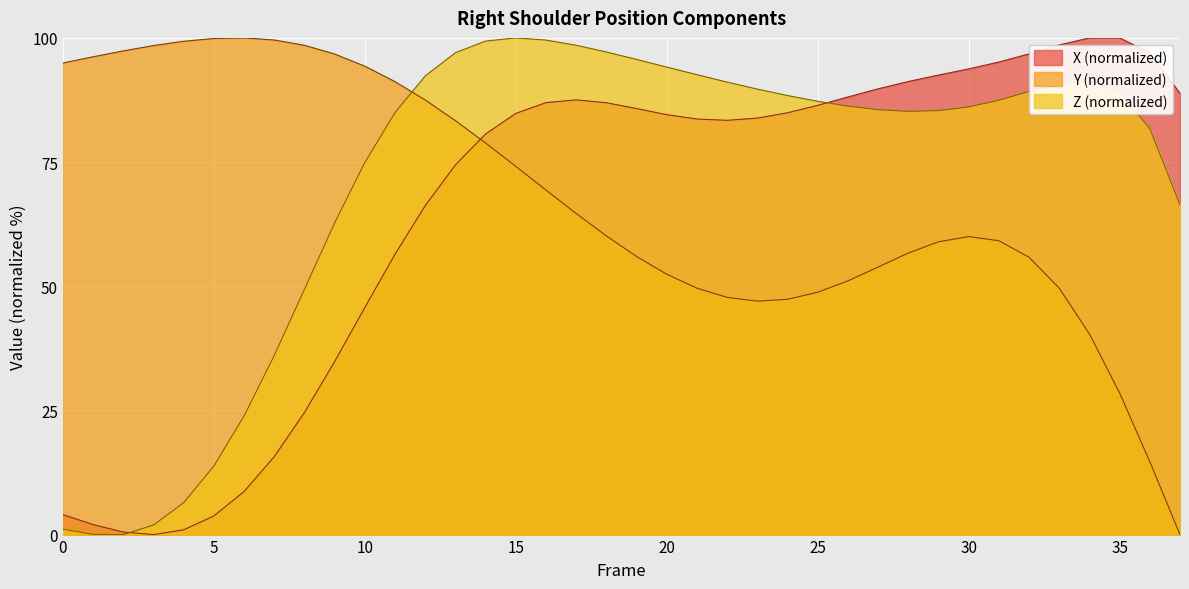

True or false: Z has a value of 84.5 at 8.

False